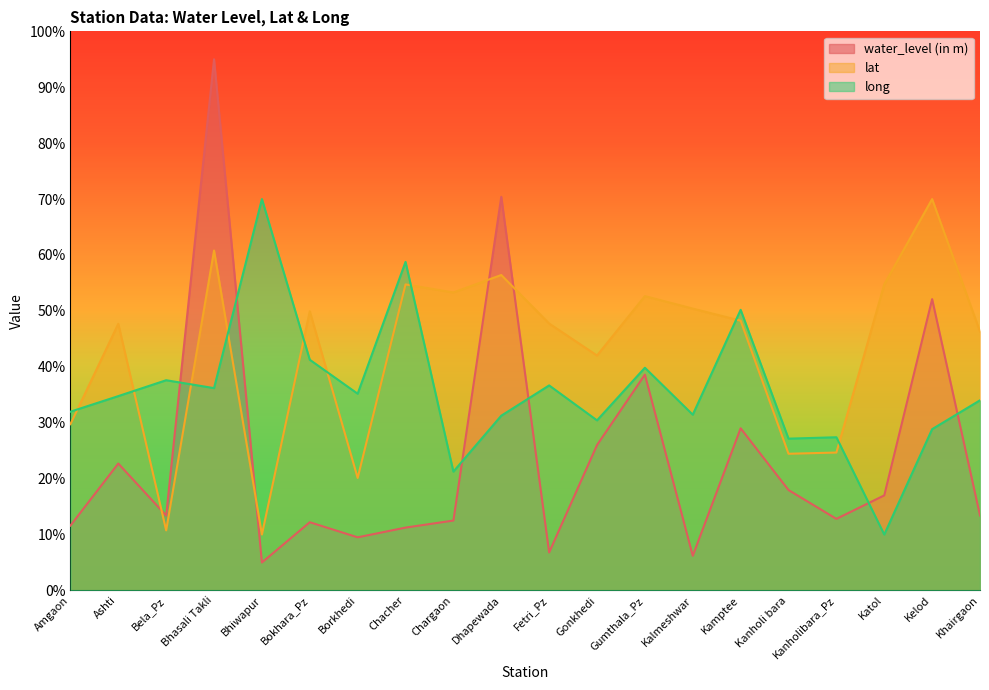

Which series changed the most between Dhapewada and Kanholibara_Pz?

water_level (in m)